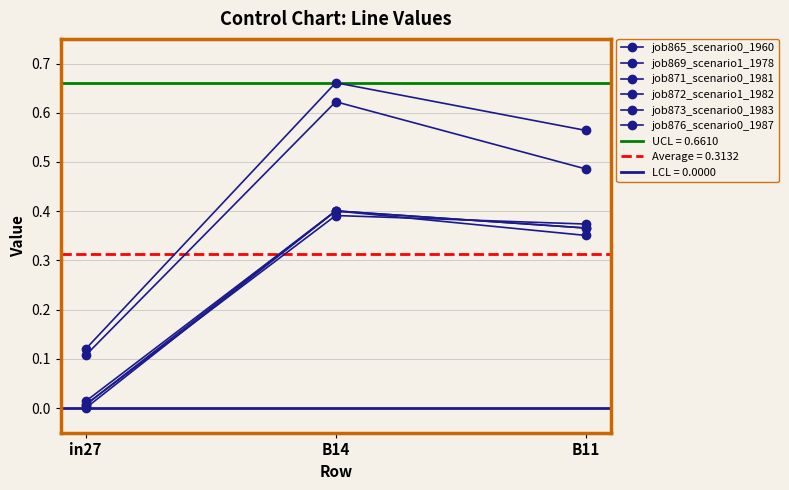

What is the total value across all series at in27?

0.3